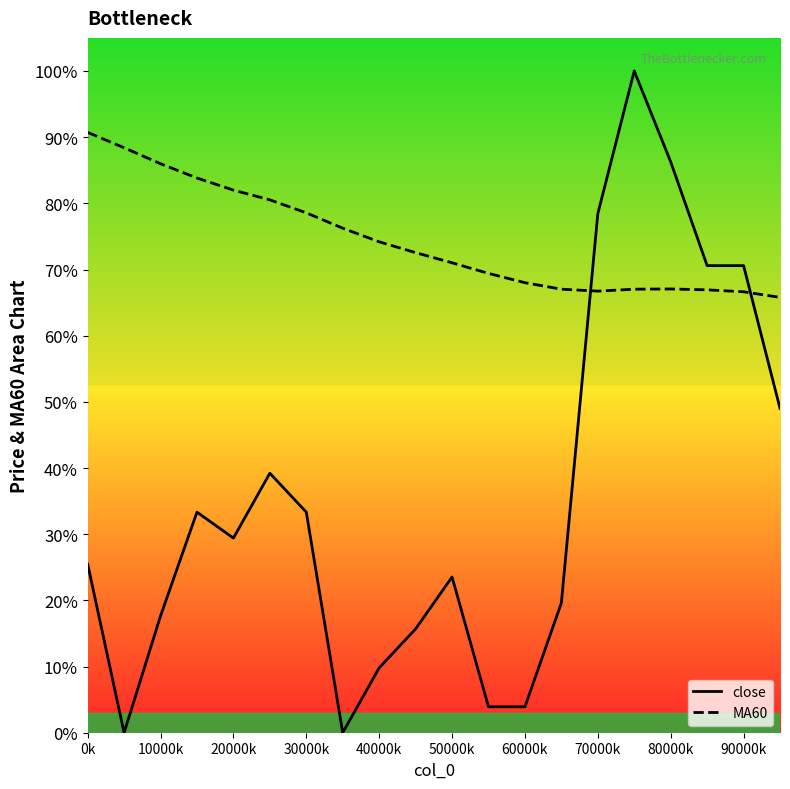

Which series has the largest range (max minus min)?

close